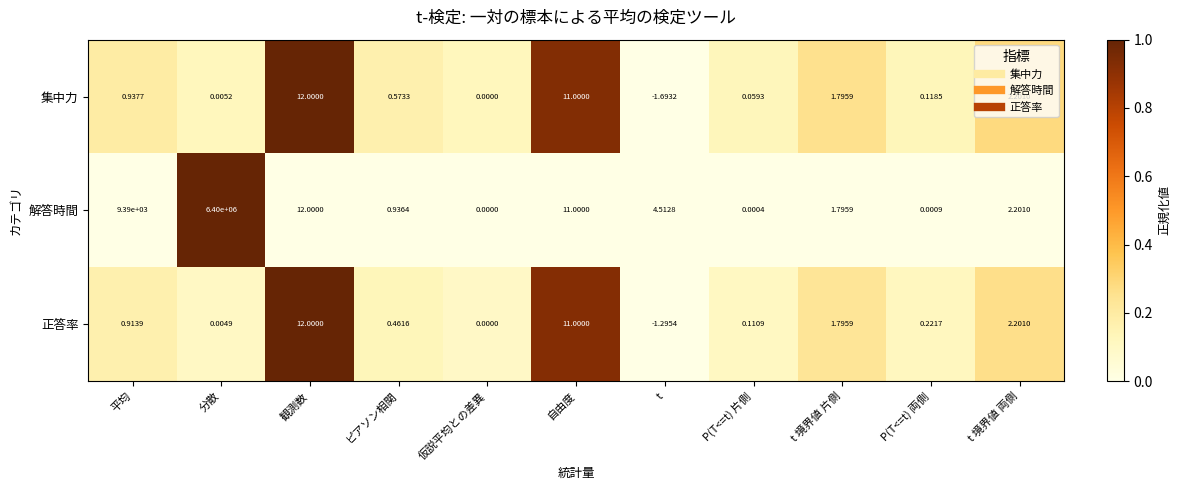

Between t and P(T<=t) 片側, which series saw the biggest shift?

解答時間